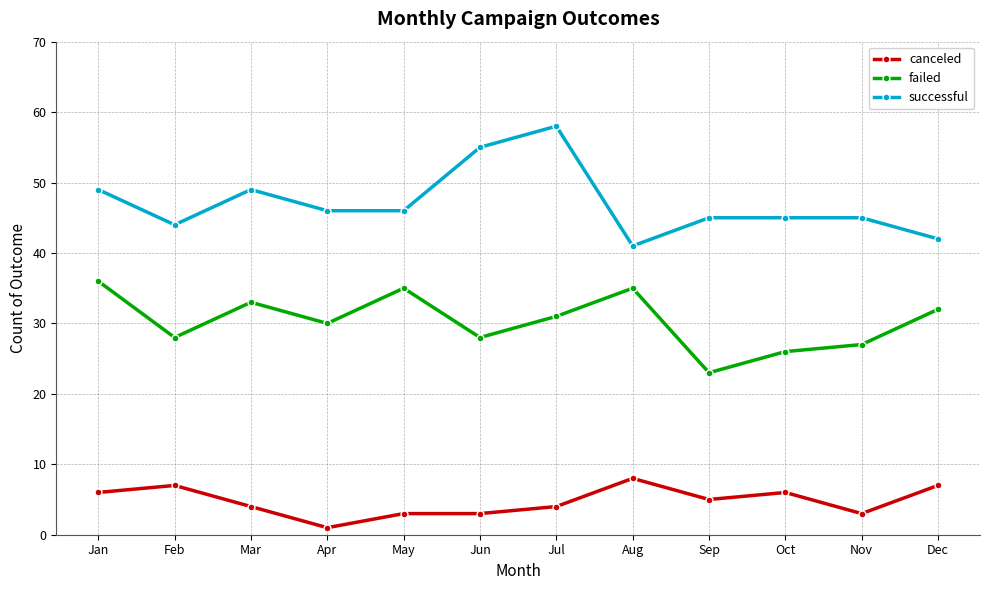

What is the value of the failed point at the 6th from the left?

28